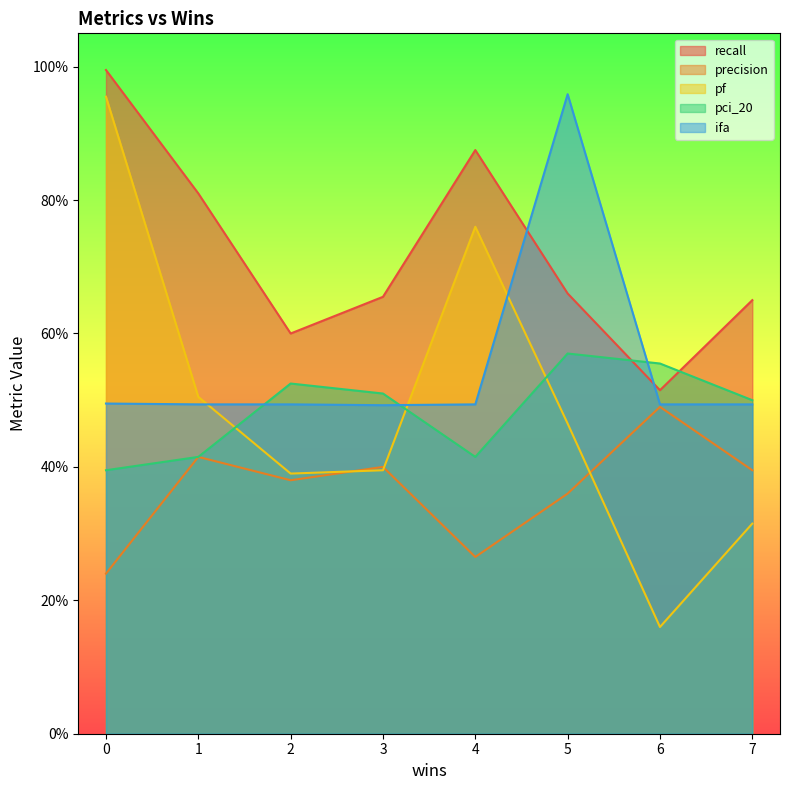

What is the difference between the highest and lowest values at 6?

0.4